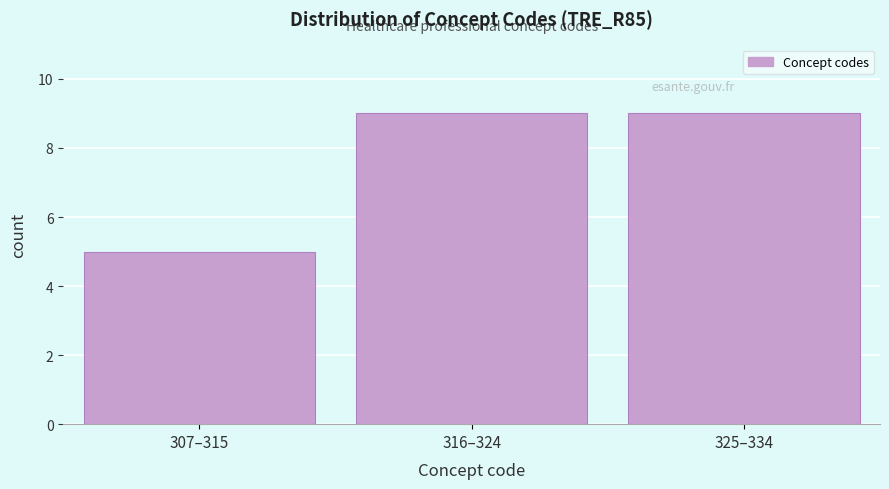

Reading left to right, what are all the values shown in this chart?

307–315=5	316–324=9	325–334=9